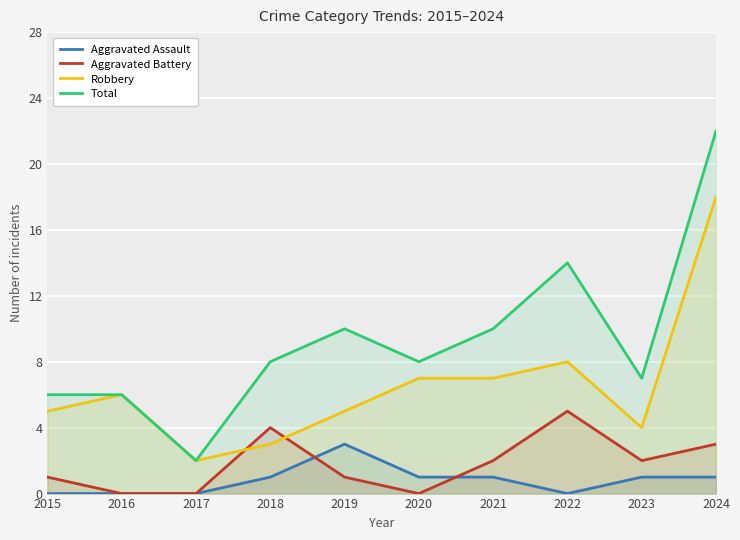

What is the value of the Robbery point at the 6th from the left?

7